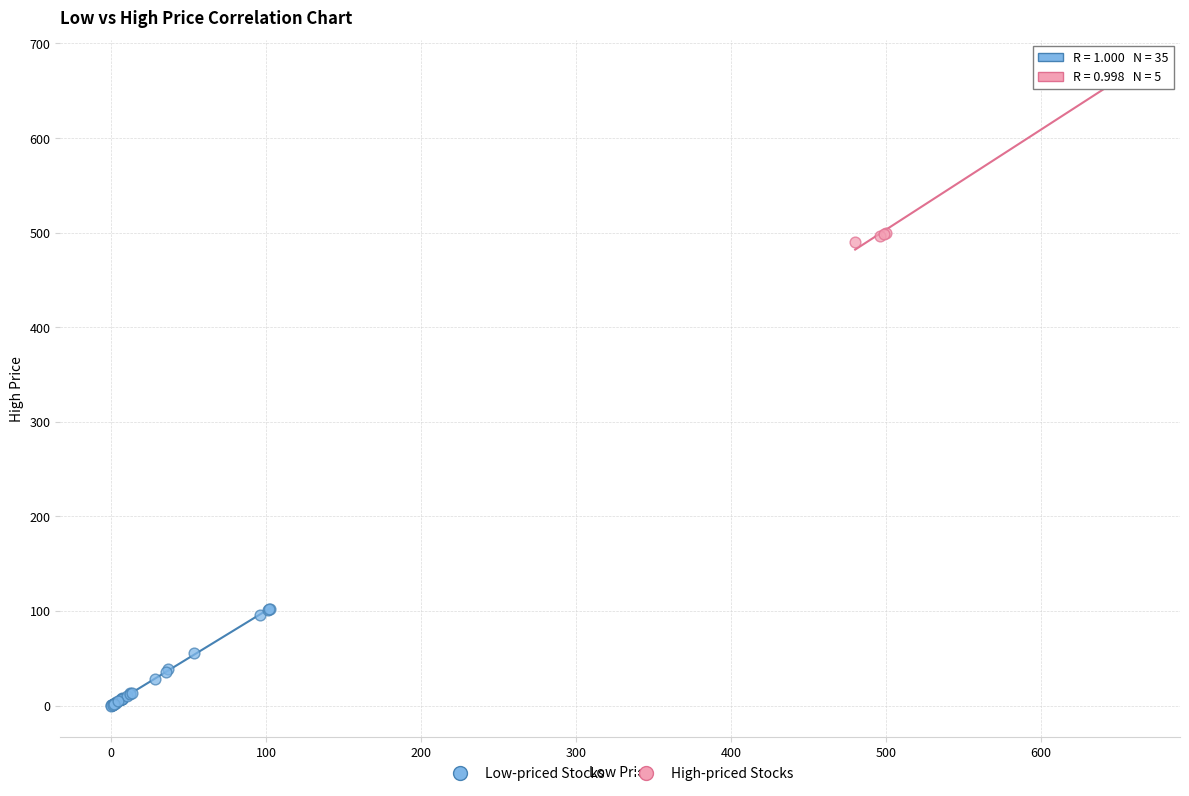

Which series contains the lowest Y value?

Low-priced Stocks